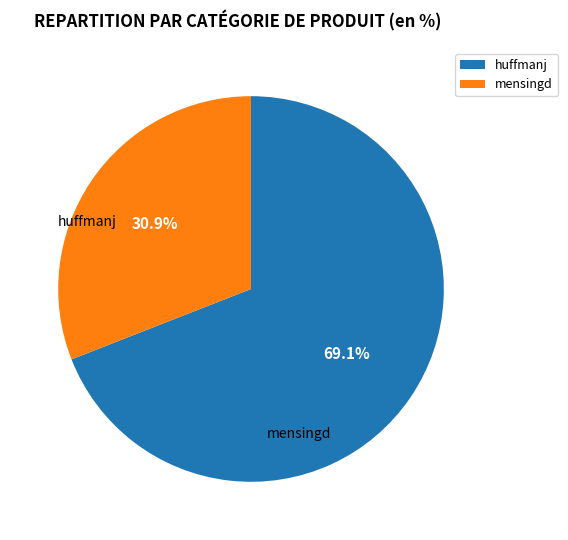

Combined, what portion of the pie is mensingd and huffmanj?

100.0%